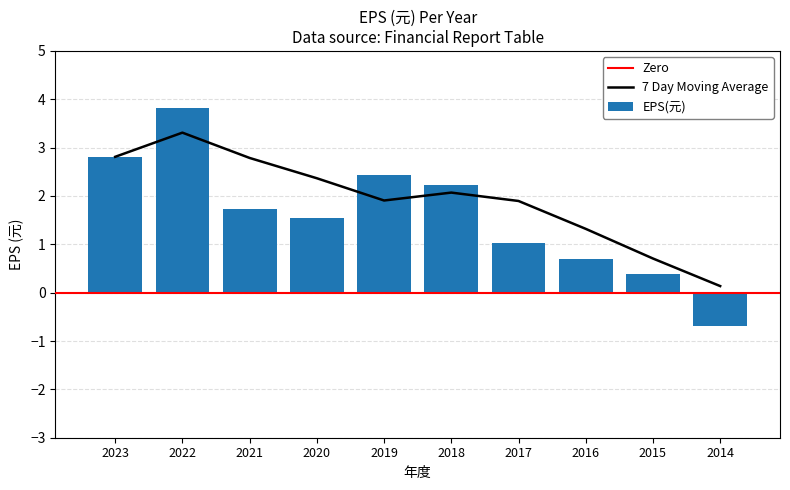

What value does the data have at 2019?

2.4